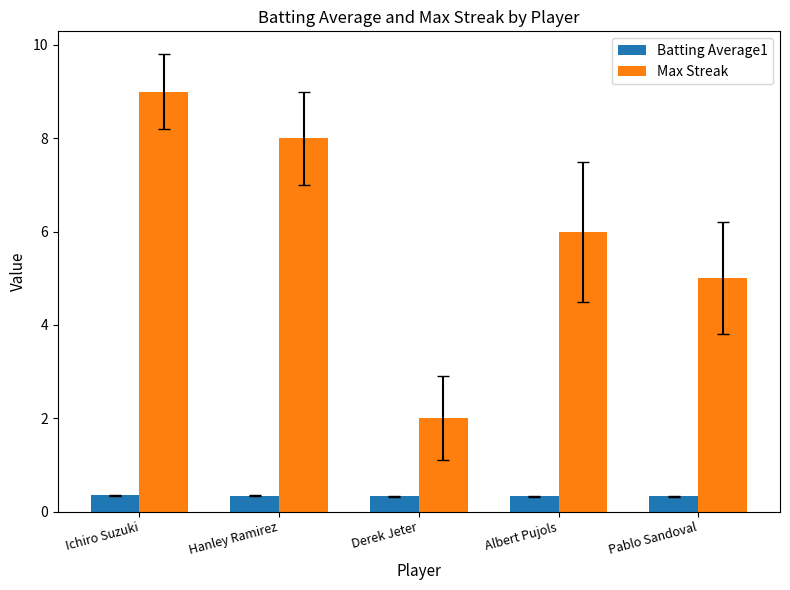

True or false: Batting Average1 has a value of 0.3 at Hanley Ramirez.

True